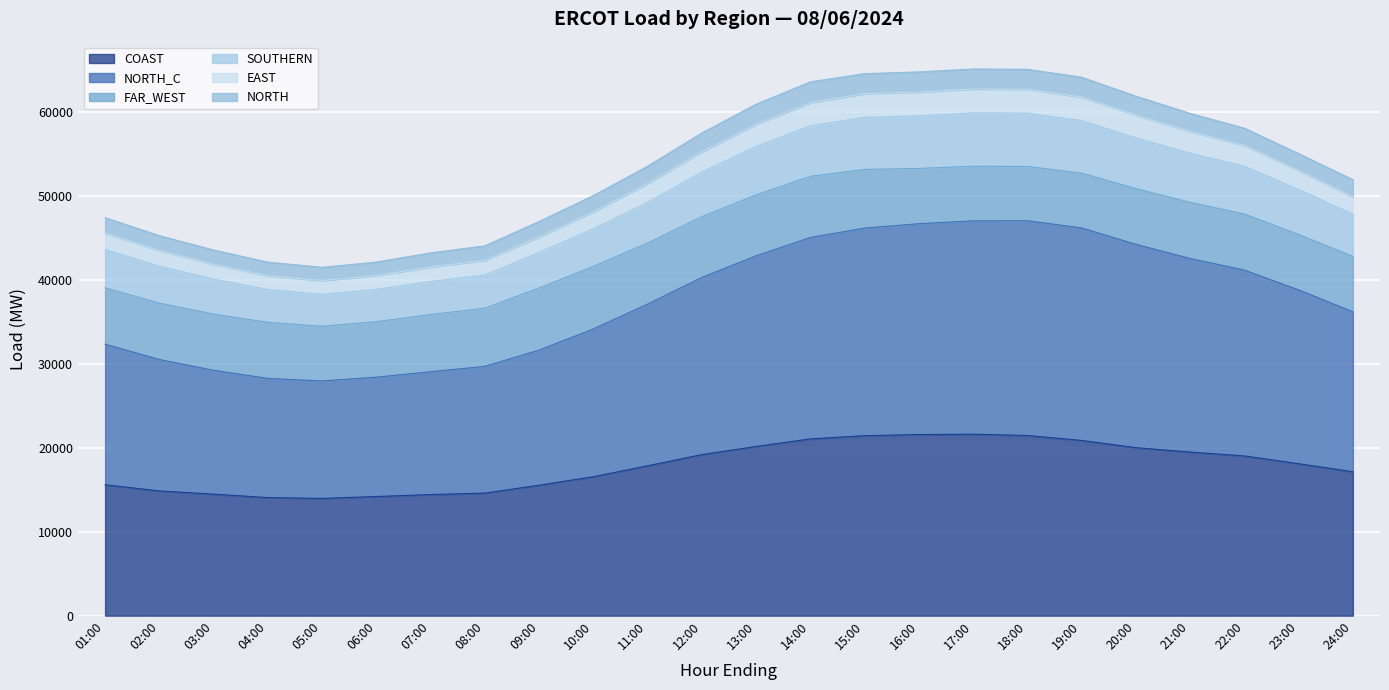

What is the maximum value for COAST?

21600.4